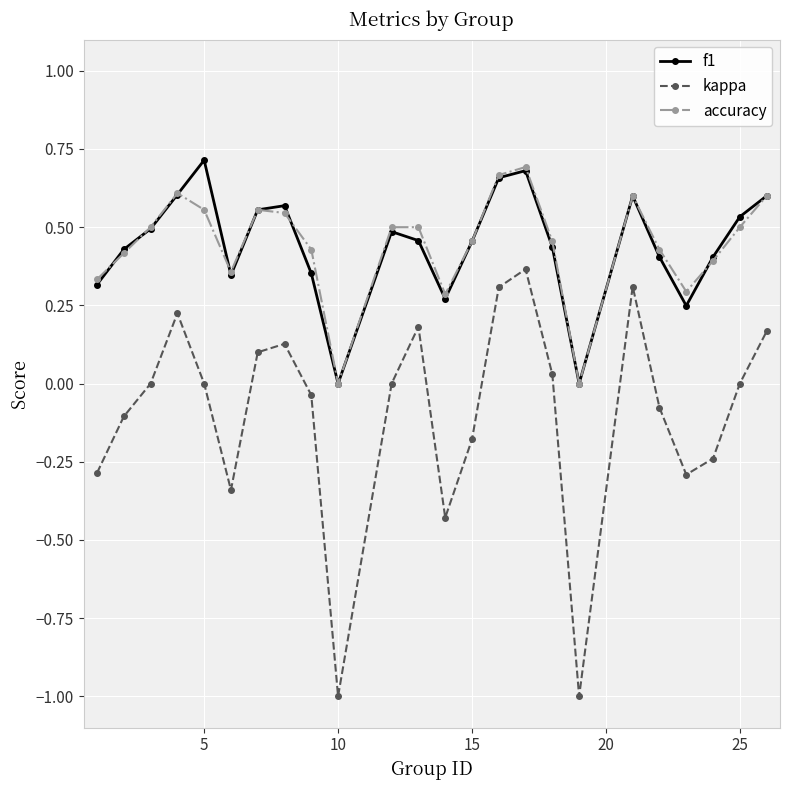

What is the minimum value for kappa?

-1.0